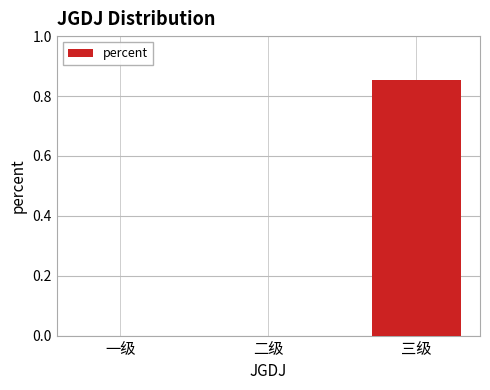

Which has a higher value, 三级 or 一级?

三级